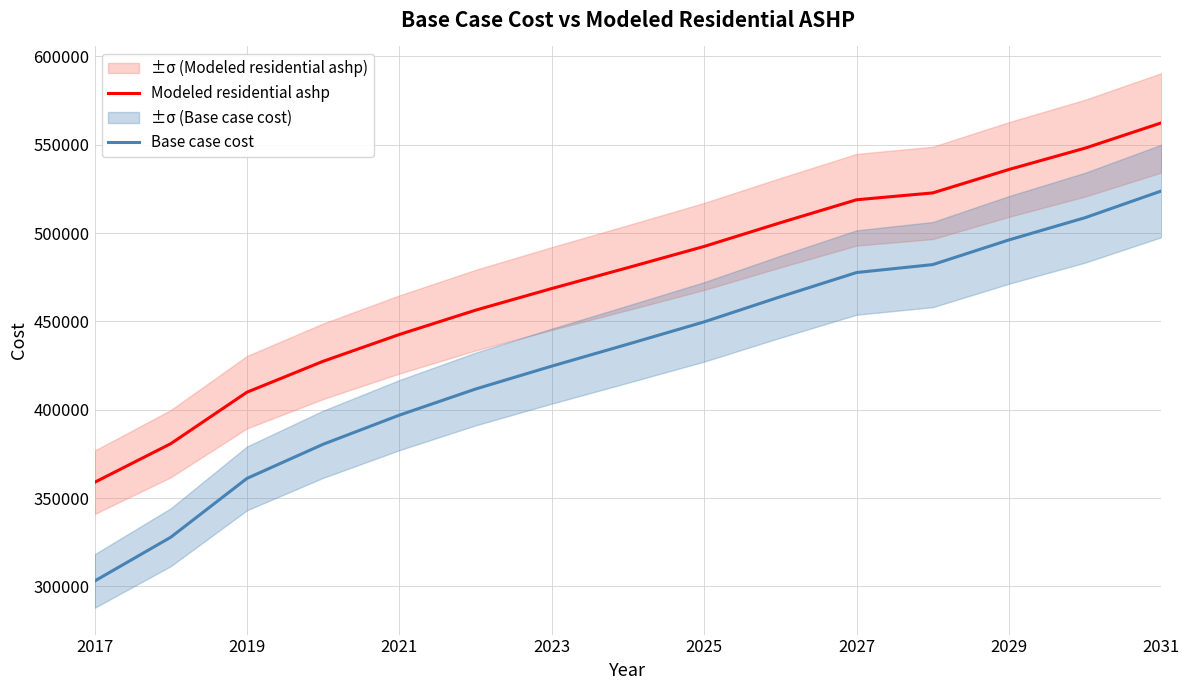

The value of Modeled residential ashp at 2027 is 318881.2. True or false?

False